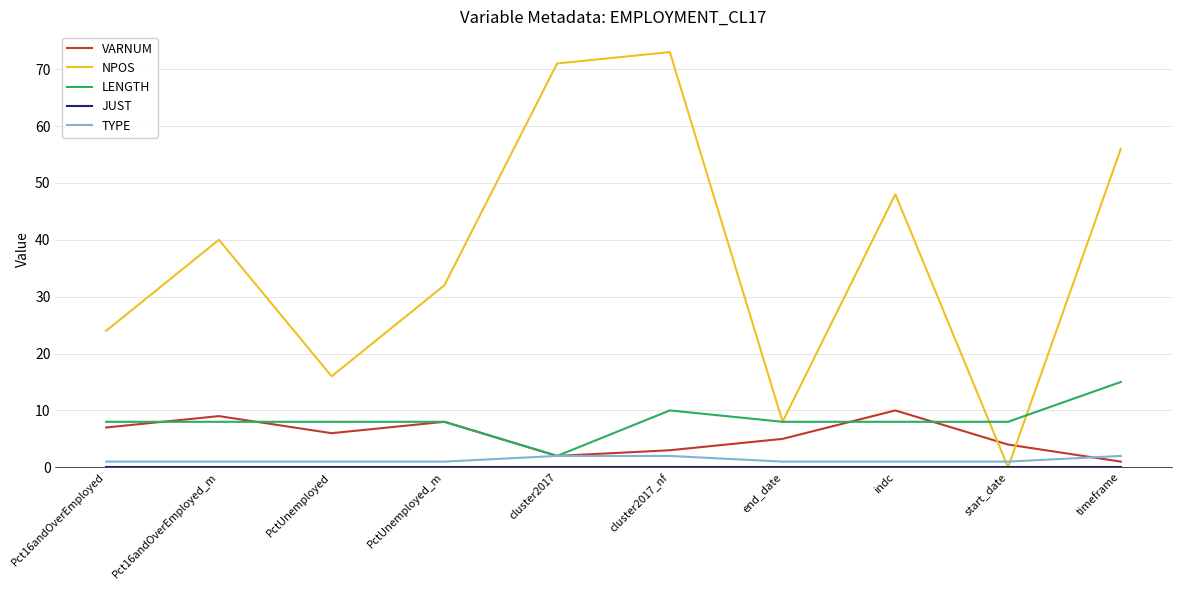

How many values in NPOS are above zero?

9